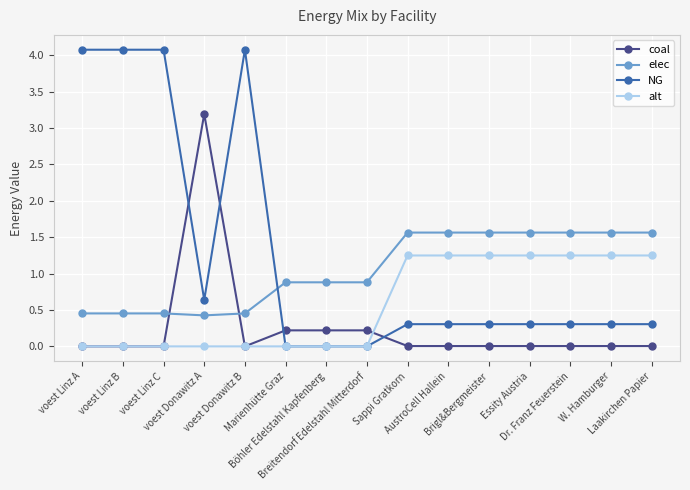

True or false: coal and NG cross at least once.

True